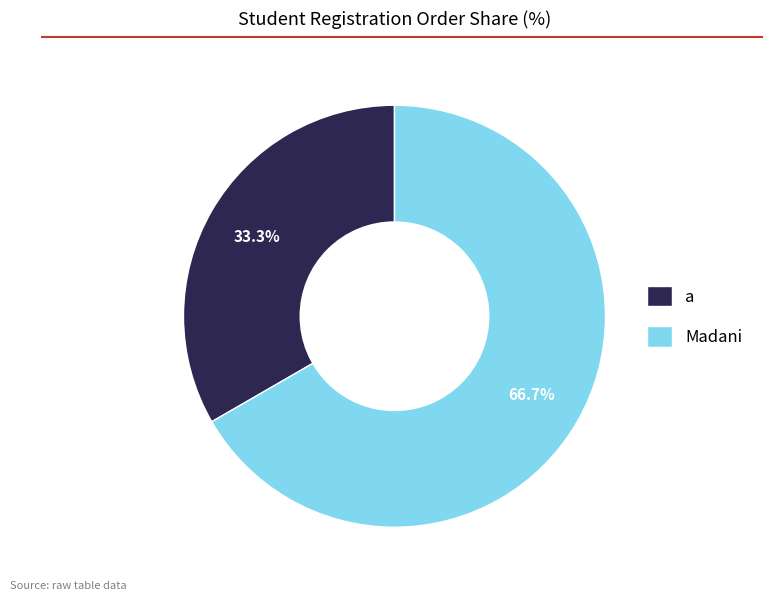

Is a the majority of the pie?

No